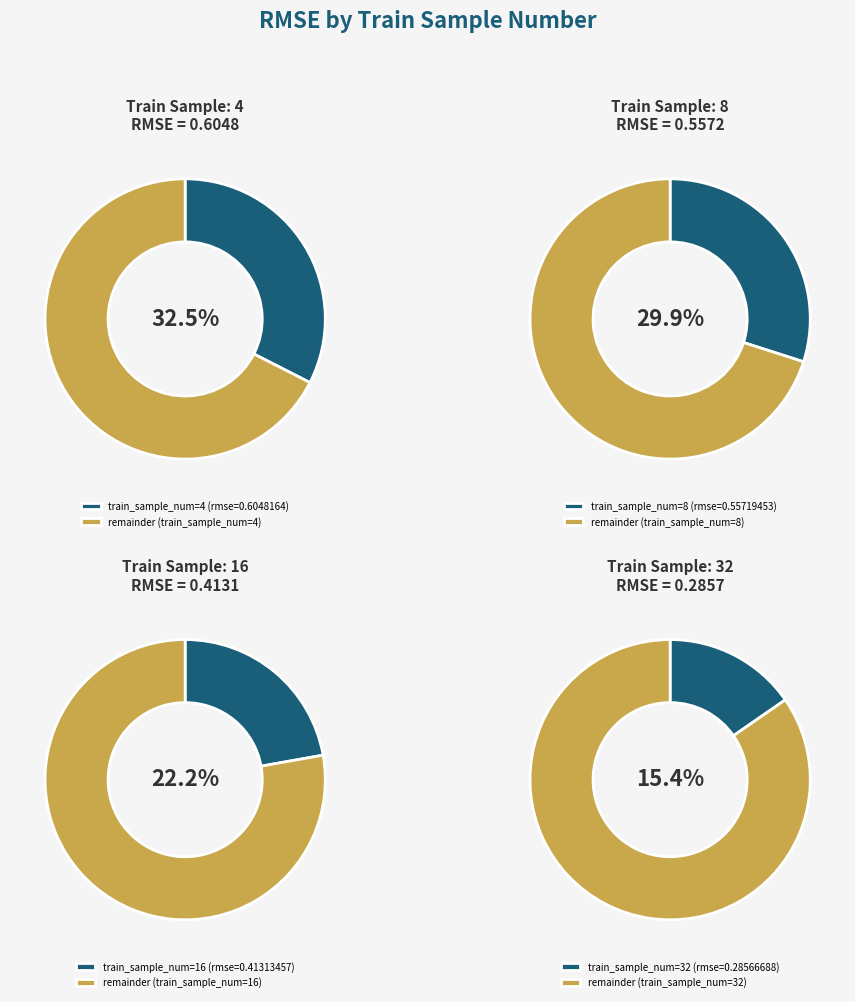

To the nearest percent, what is the difference between the largest and smallest slice percentages?

17%